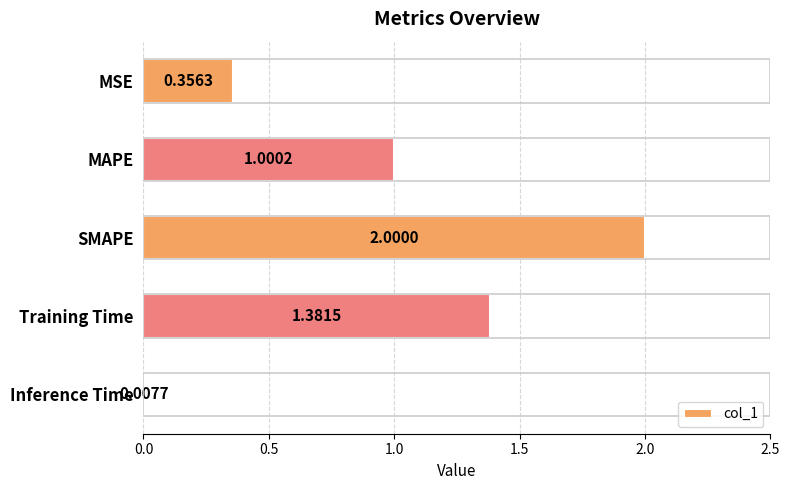

What is the change in value from MAPE to Training Time?

+0.4